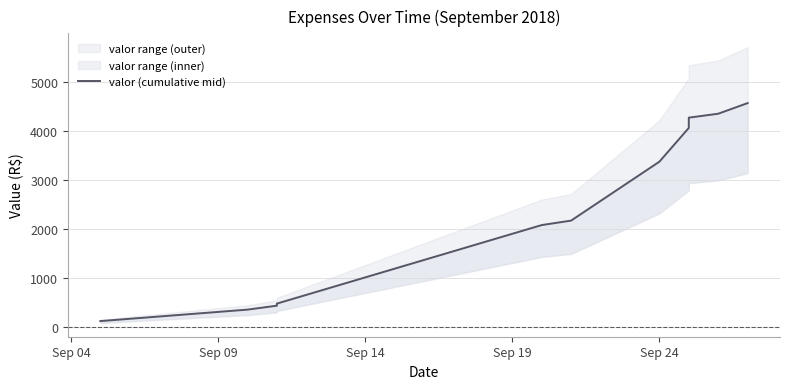

What is the greatest value displayed?

4561.8